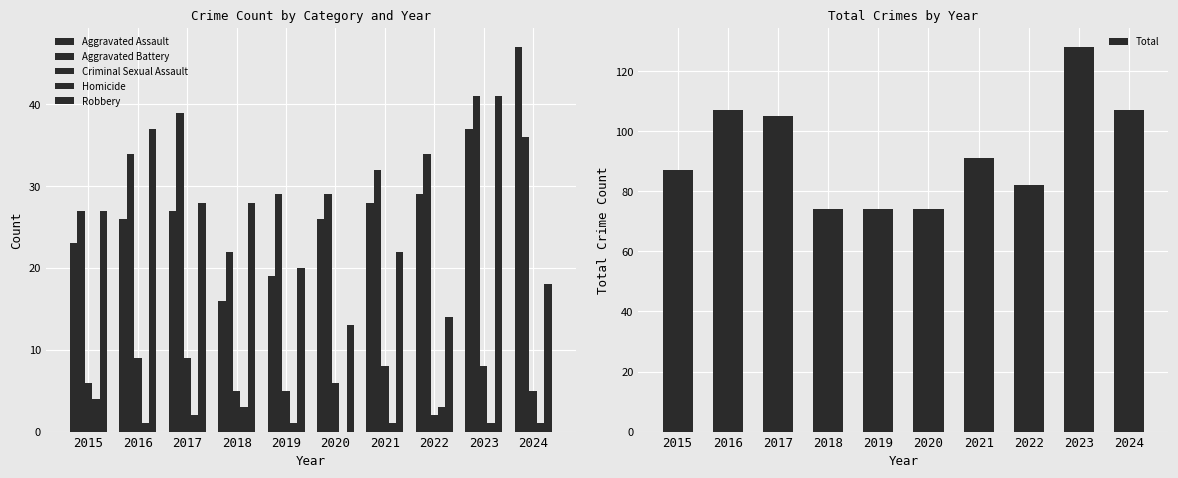

Reading left to right, transcribe all the data shown in this chart.

Aggravated Assault: 23	26	27	16	19	26	28	29	37	47
Aggravated Battery: 27	34	39	22	29	29	32	34	41	36
Criminal Sexual Assault: 6	9	9	5	5	6	8	2	8	5
Homicide: 4	1	2	3	1	0	1	3	1	1
Robbery: 27	37	28	28	20	13	22	14	41	18
Total: 87	107	105	74	74	74	91	82	128	107